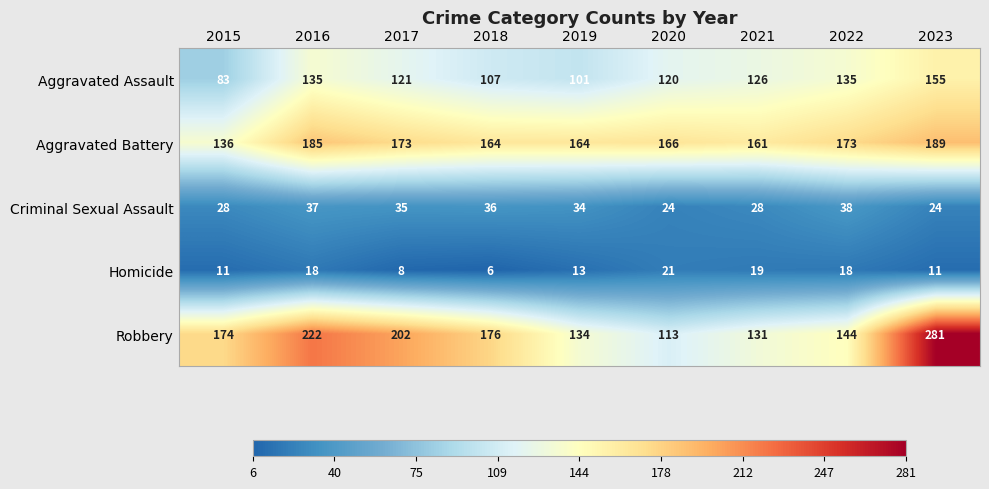

Which category has the highest value in the Criminal Sexual Assault series?

2022